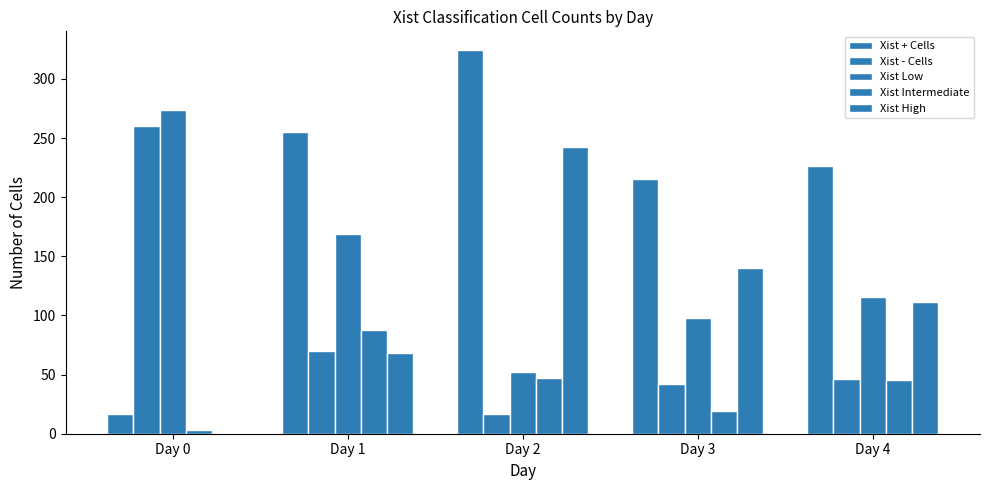

Does the chart contain stacked bars?

No